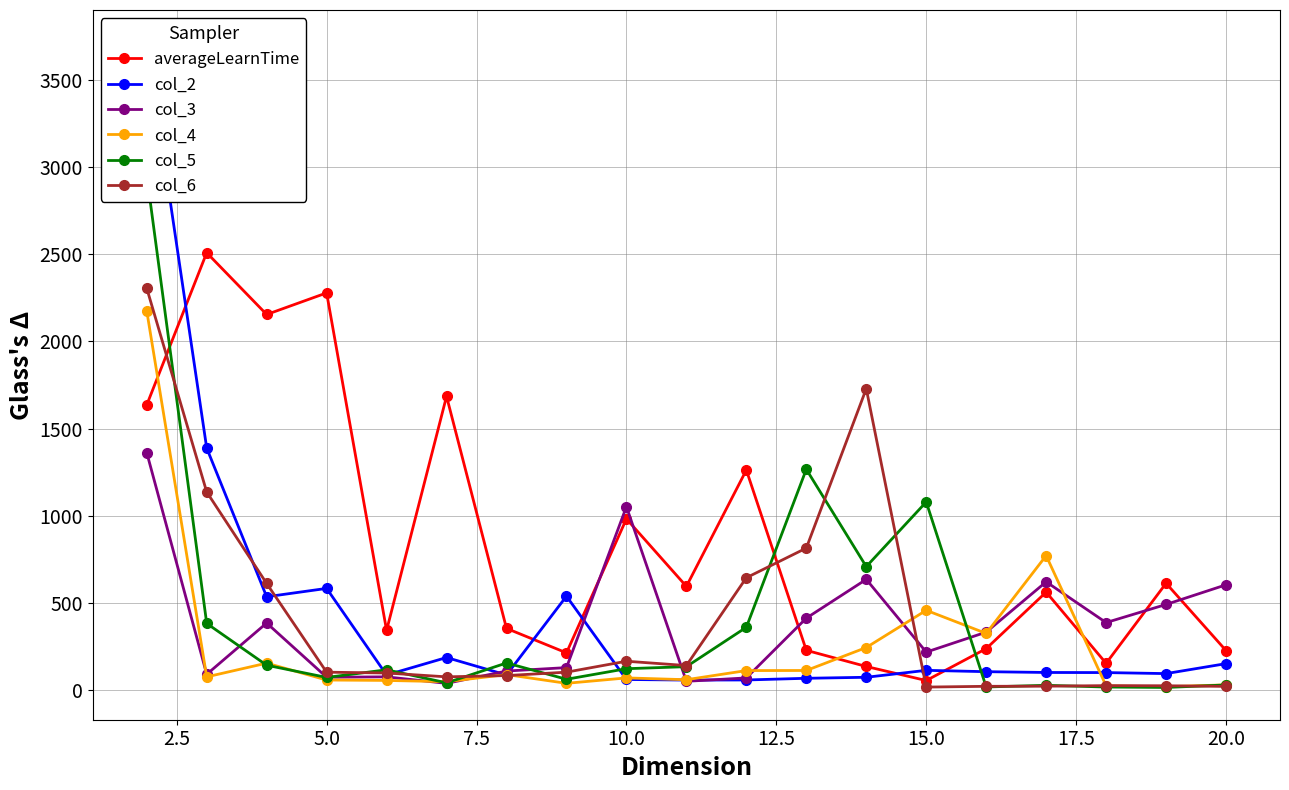

How many values in the col_6 series are below 101?

9